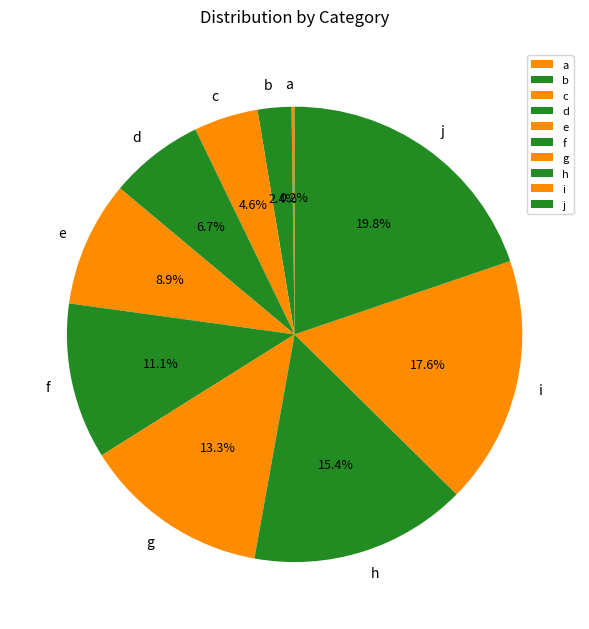

Which slice is the largest?

j